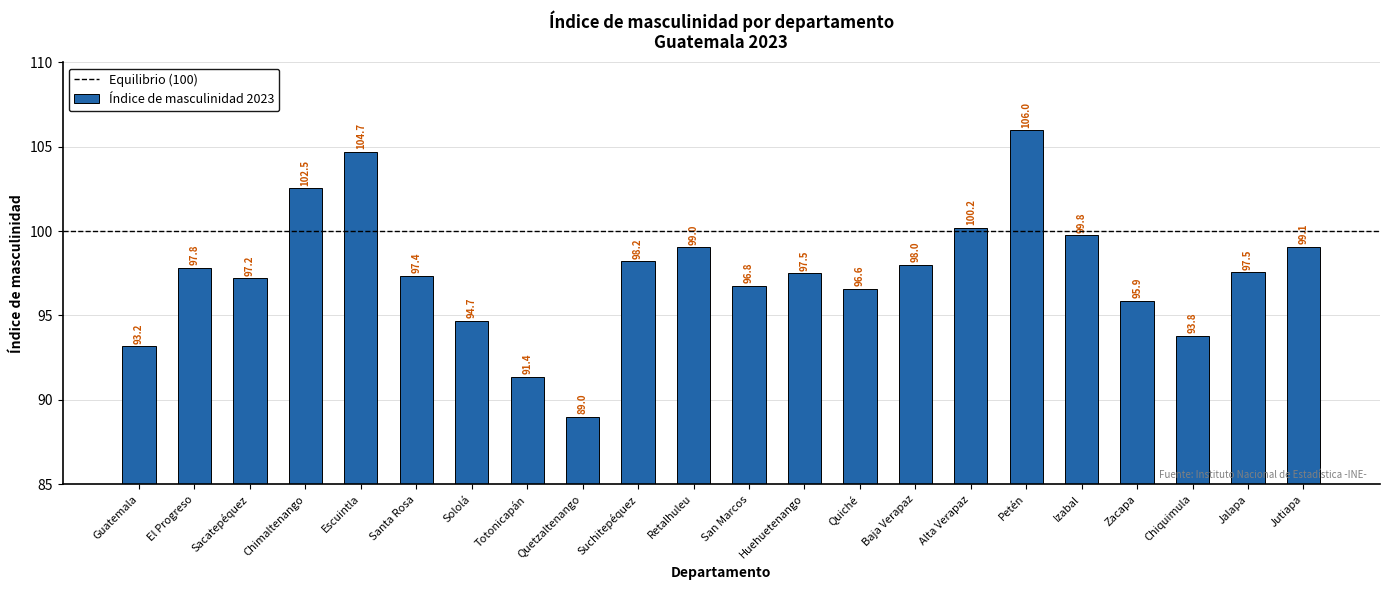

The value at Chimaltenango is 102.5. True or false?

True